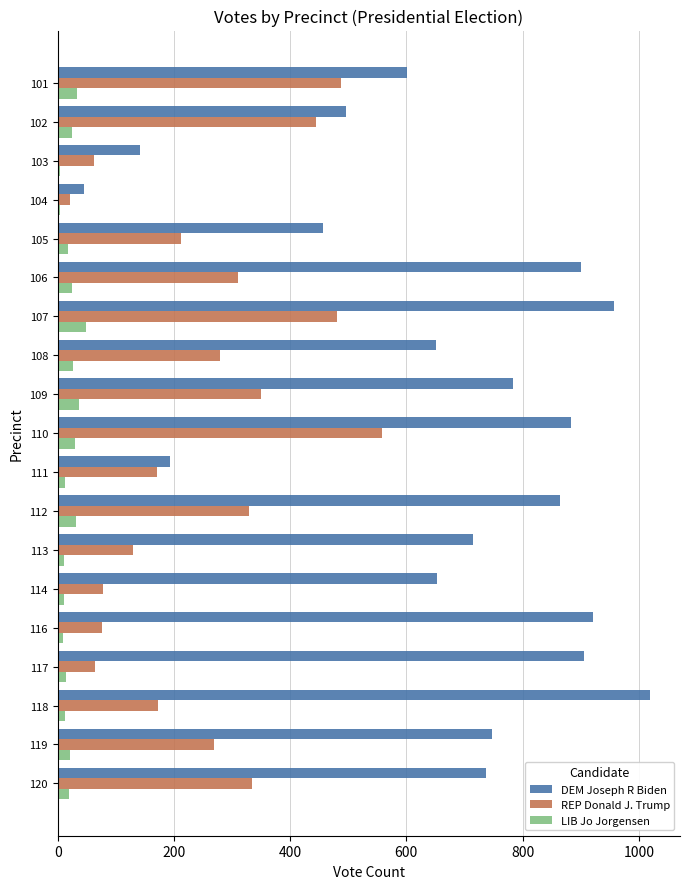

Which series has the largest range (max minus min)?

DEM Joseph R Biden